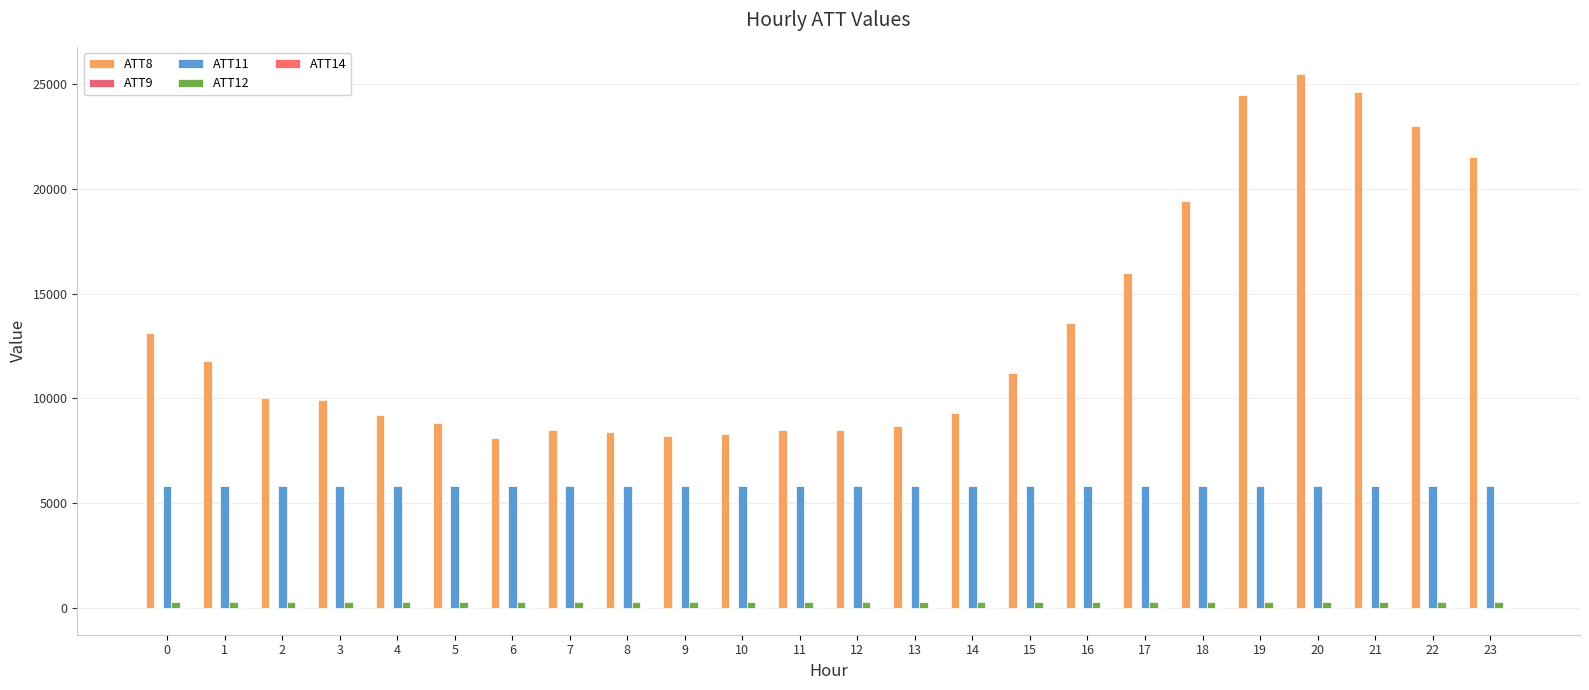

What is the total value across all series at 17?

22084.4